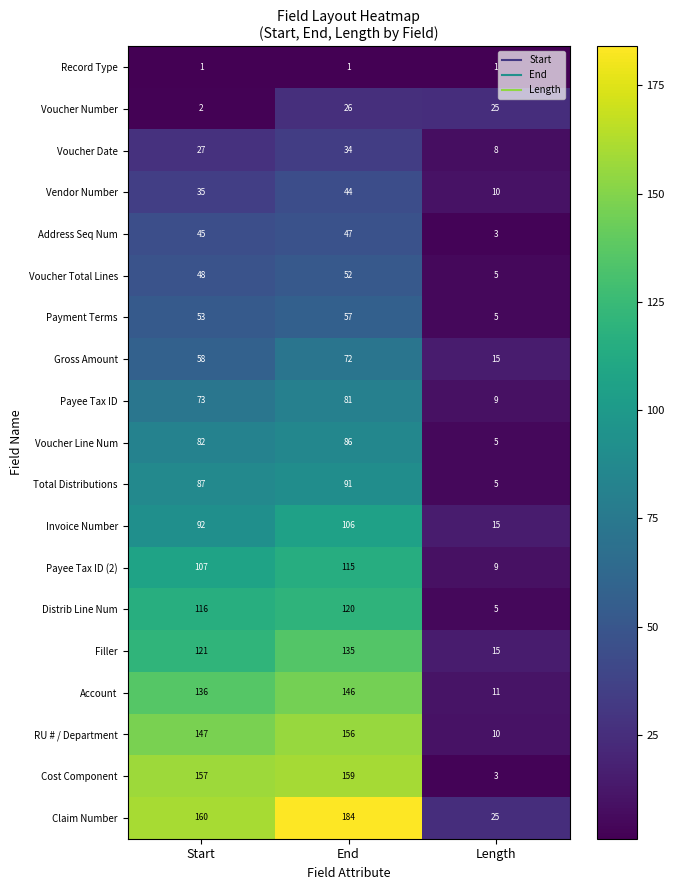

Is the value of Filler at End greater than the value of Account at Start?

No